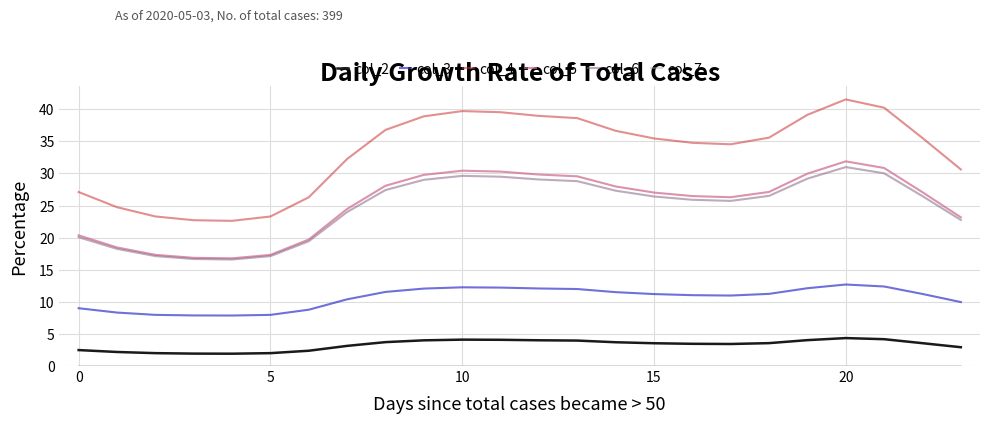

What is the maximum value shown in the chart?

41.5